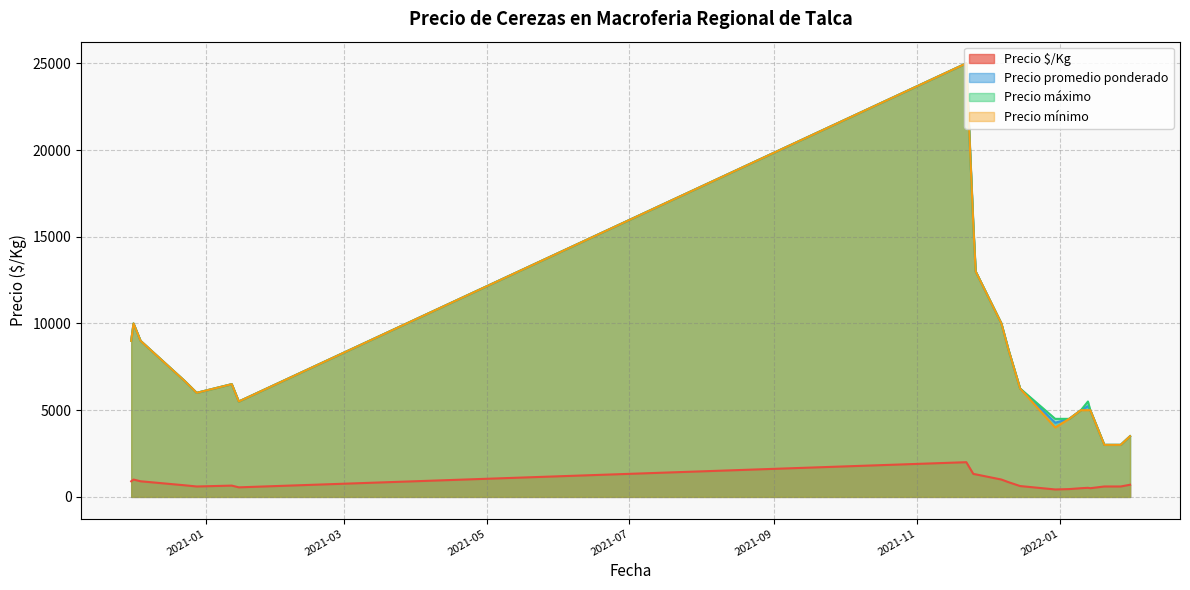

What is the label of the 14th point from the left?

2022-01-10